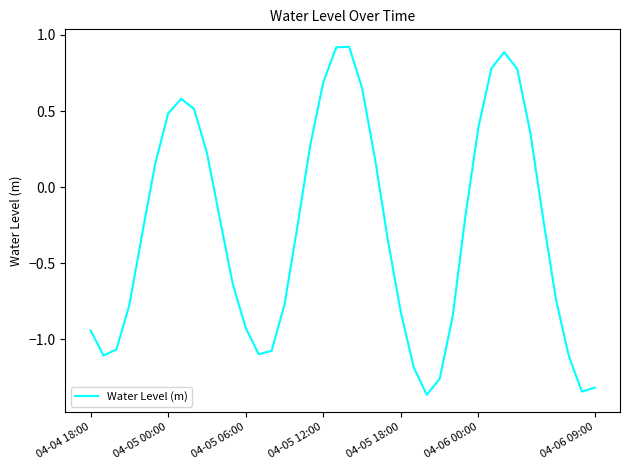

List the labels in order of value, largest first.

20, 19, 32, 31, 33, 18, 21, 7, 8, 04-06 09:00, 30, 34, 17, 9, 22, 04-06 00:00, 29, 35, 10, 16, 04-05 18:00, 23, 11, 36, 15, 04-05 12:00, 24, 28, 12, 04-04 18:00, 04-05 06:00, 14, 13, 04-05 00:00, 37, 25, 27, 39, 38, 26